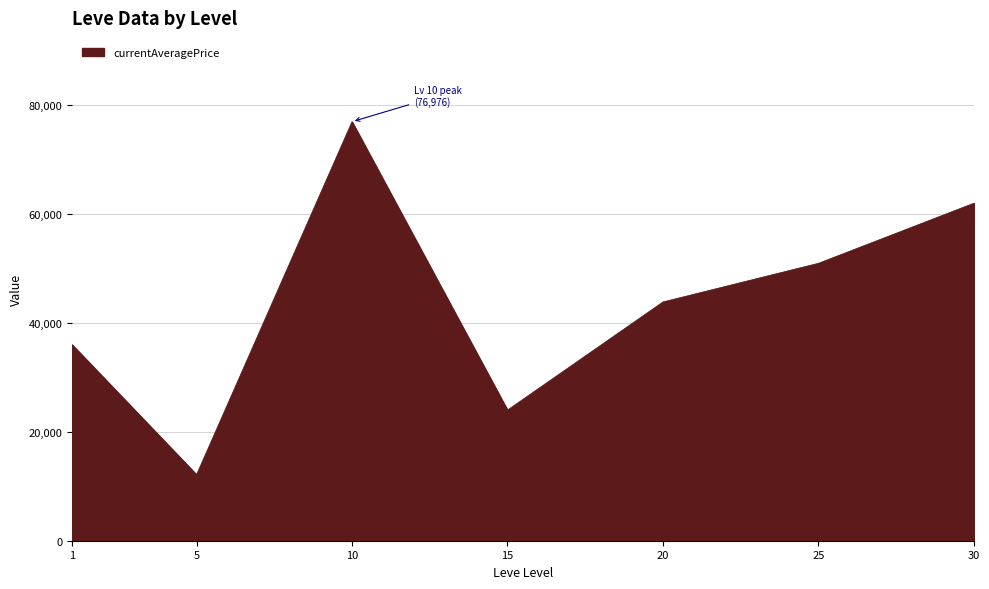

Rank the categories by value from lowest to highest.

5, 15, 1, 20, 25, 30, 10